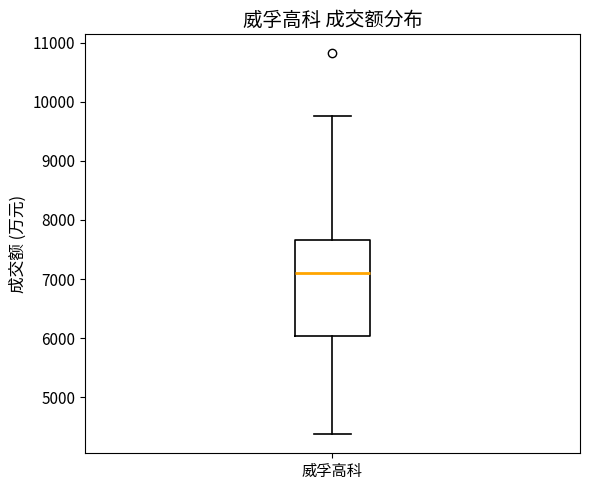

Read this box plot against the y-axis: the position of the median line, the range covered by the box, and the ends of both whiskers. The values are not printed on the chart, so give them approximately, as read against the axis.

median 7100, box 6000 to 7700, whiskers 4400 to 9800